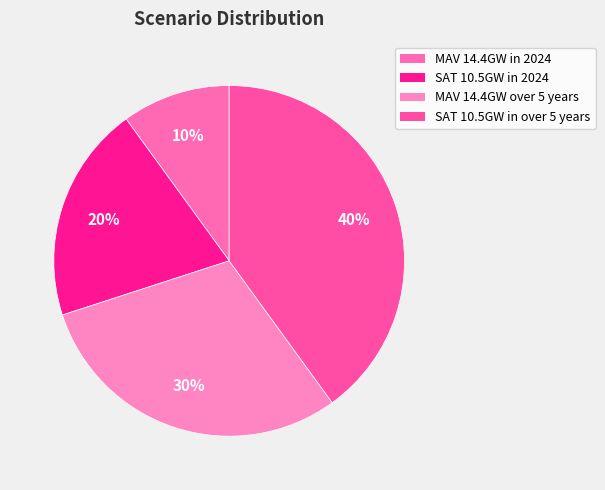

To the nearest percent, what is the average slice percentage?

25%